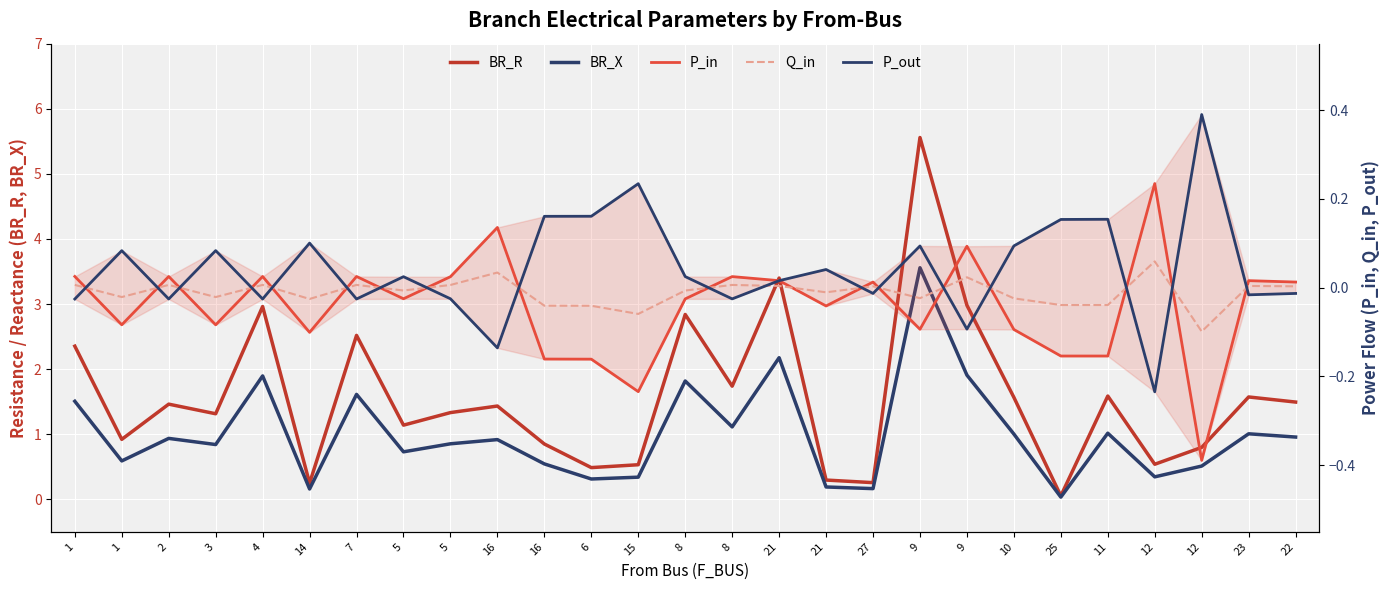

At which label does Q_in first exceed 0?

1